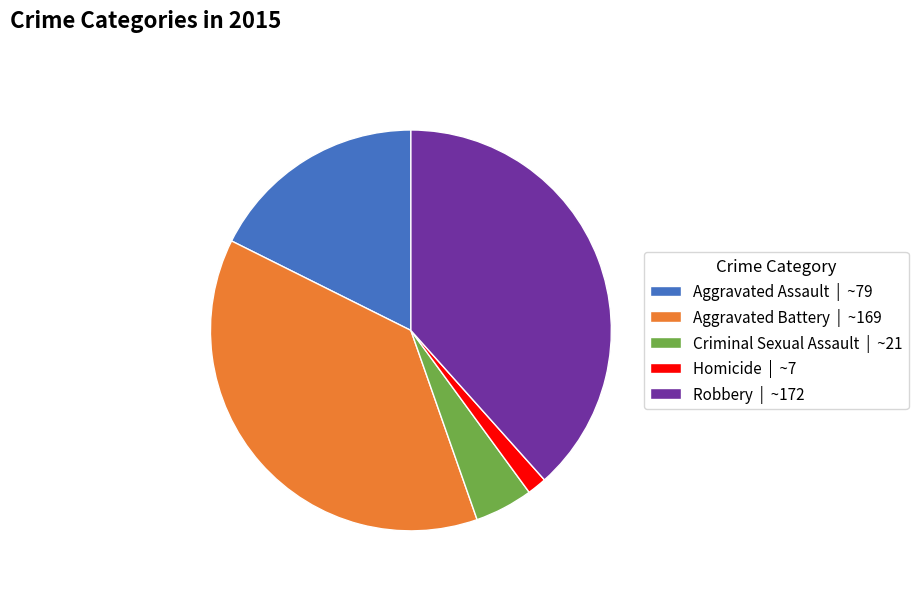

Between Criminal Sexual Assault | ~21 and Robbery | ~172, which is larger?

Robbery | ~172